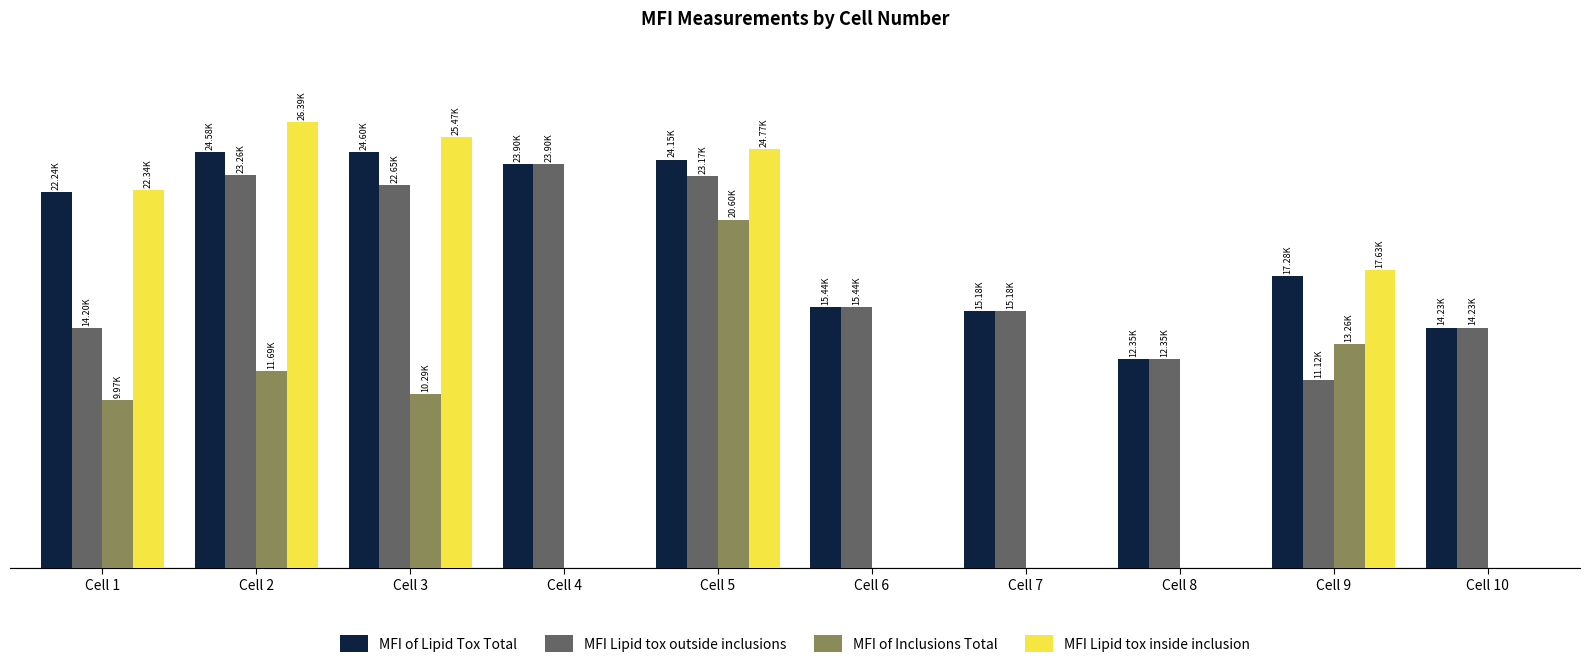

Which has a higher value, Cell 6 or Cell 4?

Cell 4